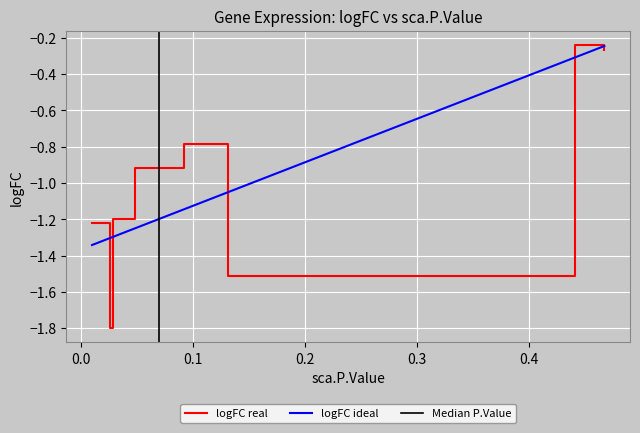

What is the minimum value for logFC real?

-1.8